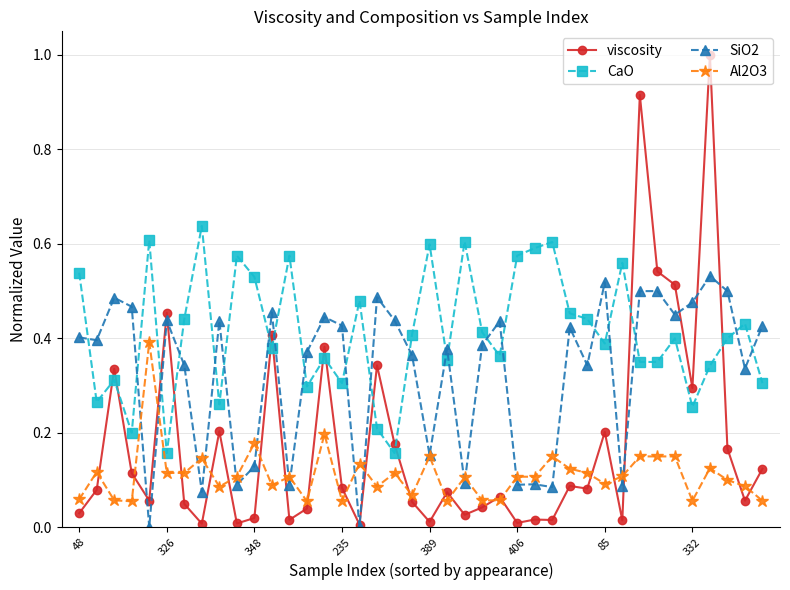

Which series has the largest total across all categories?

CaO